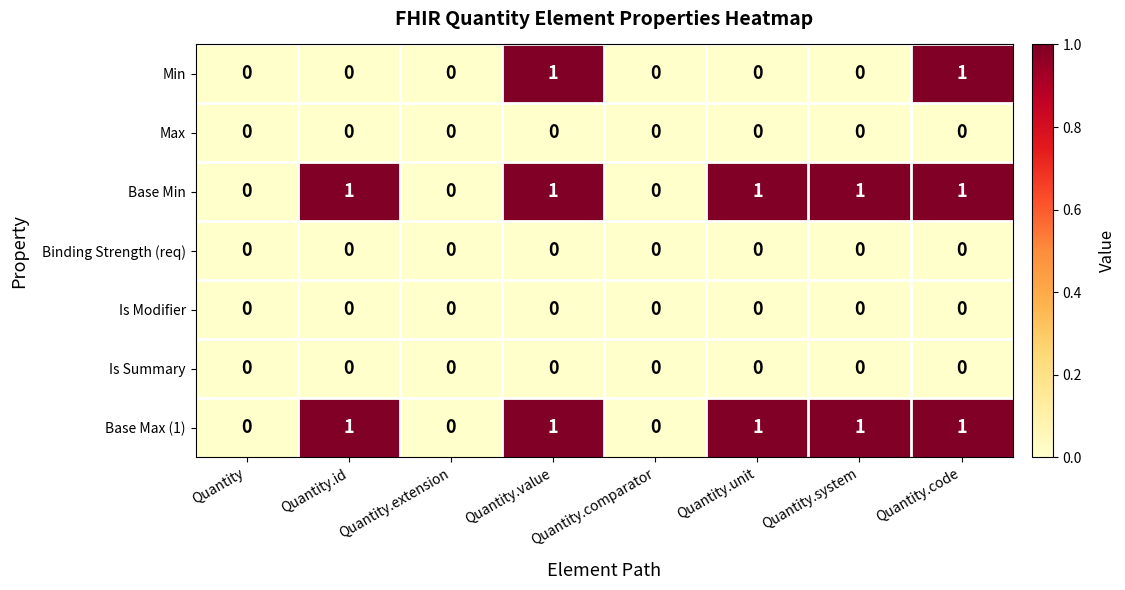

True or false: Max has a value of 0 at Quantity.extension.

True